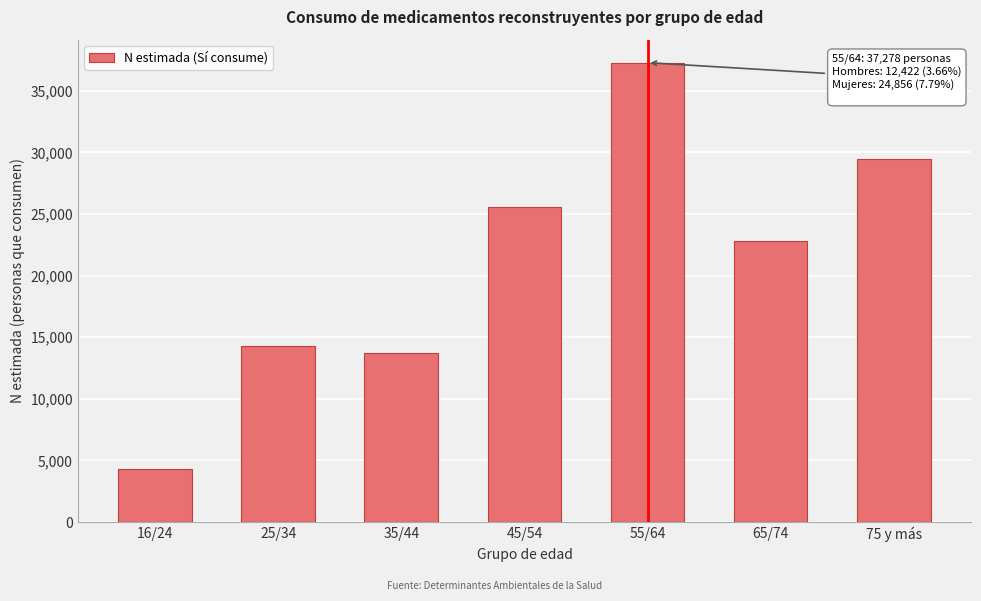

Reading right to left, transcribe all the data shown in this chart.

29437	22784	37278	25581	13690	14253	4341